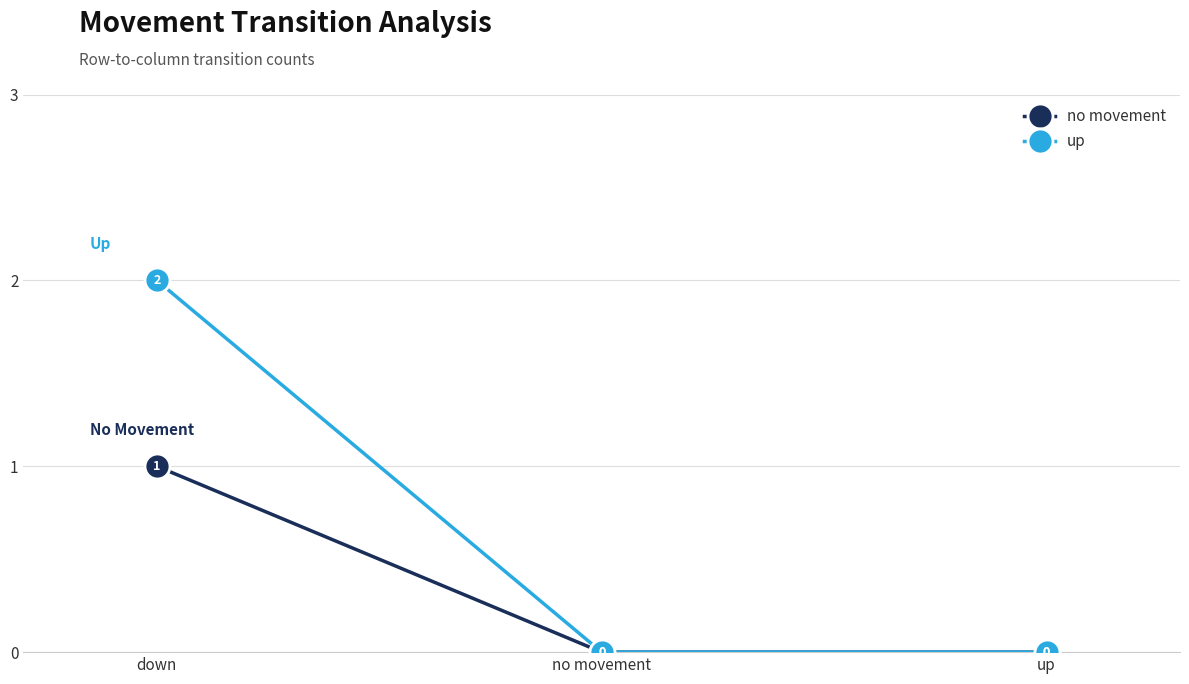

Is this an area chart (filled region under the line)?

No